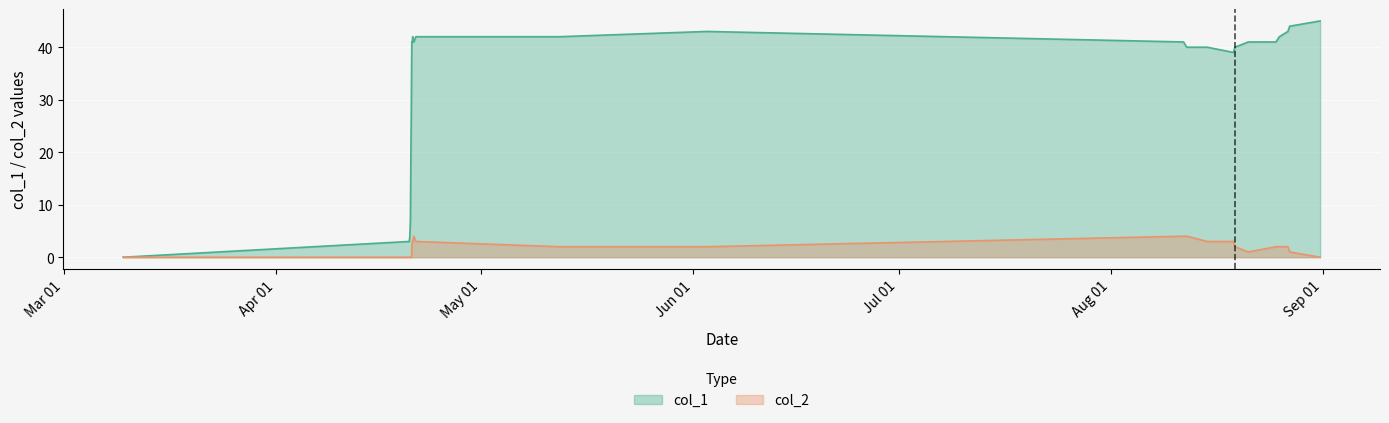

What is the sum of all col_1 values?

859